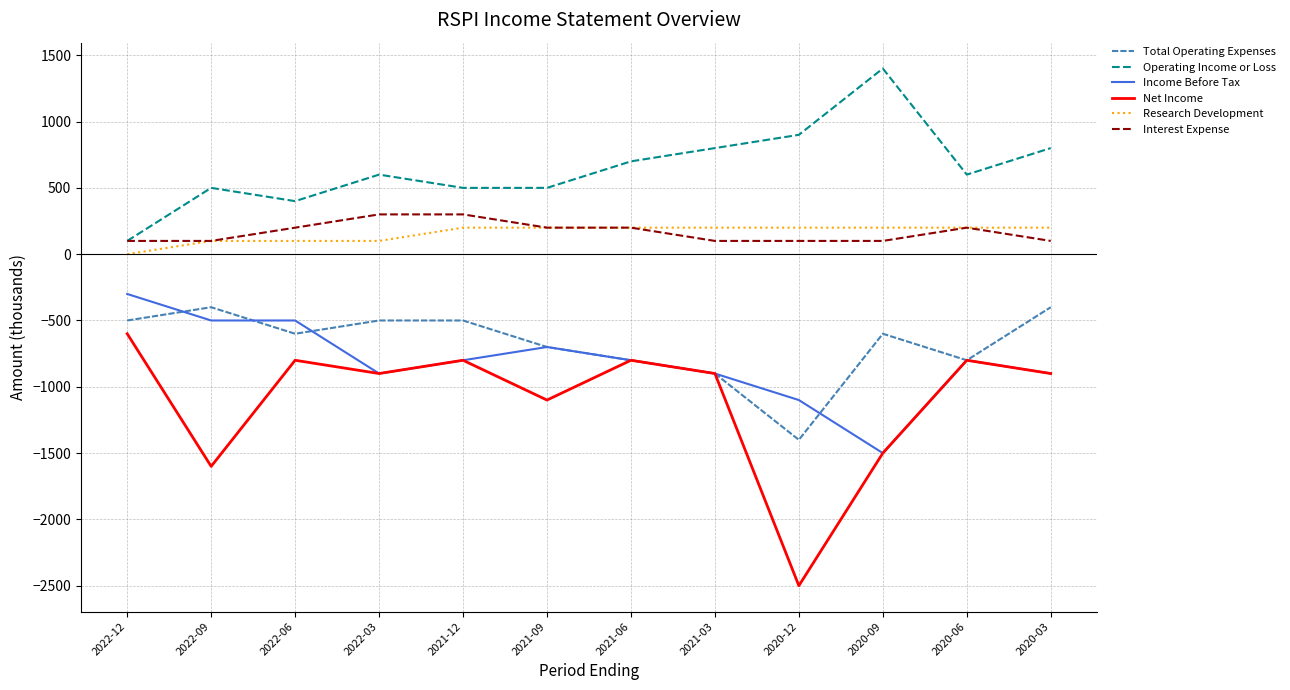

What is the smallest value displayed?

-2500